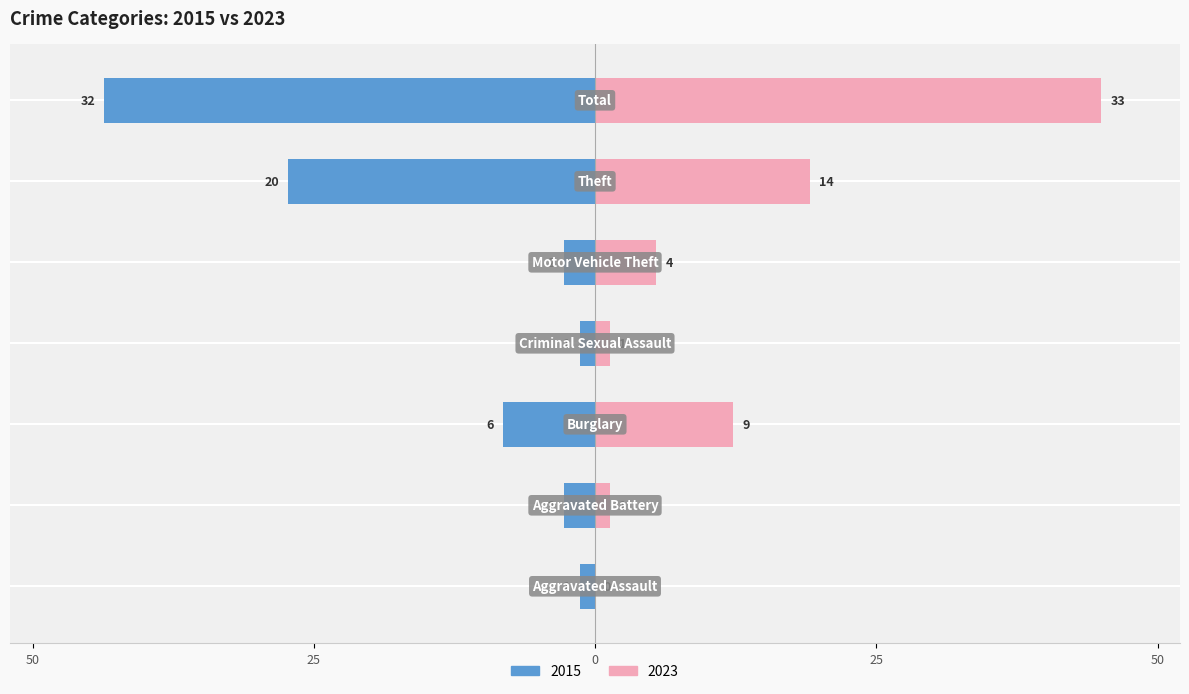

What are all the series names shown in the legend?

2015, 2023